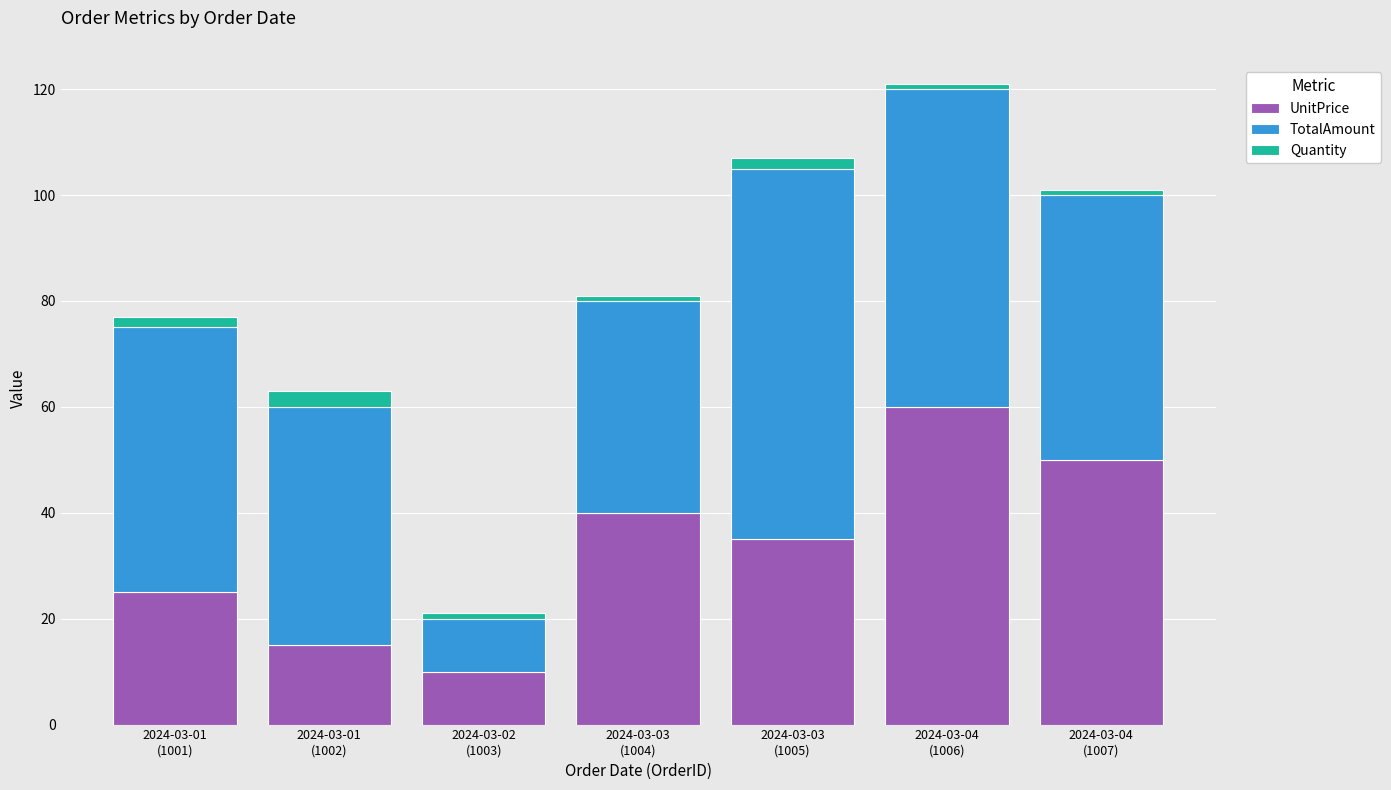

What is the lowest value of the UnitPrice series?

10